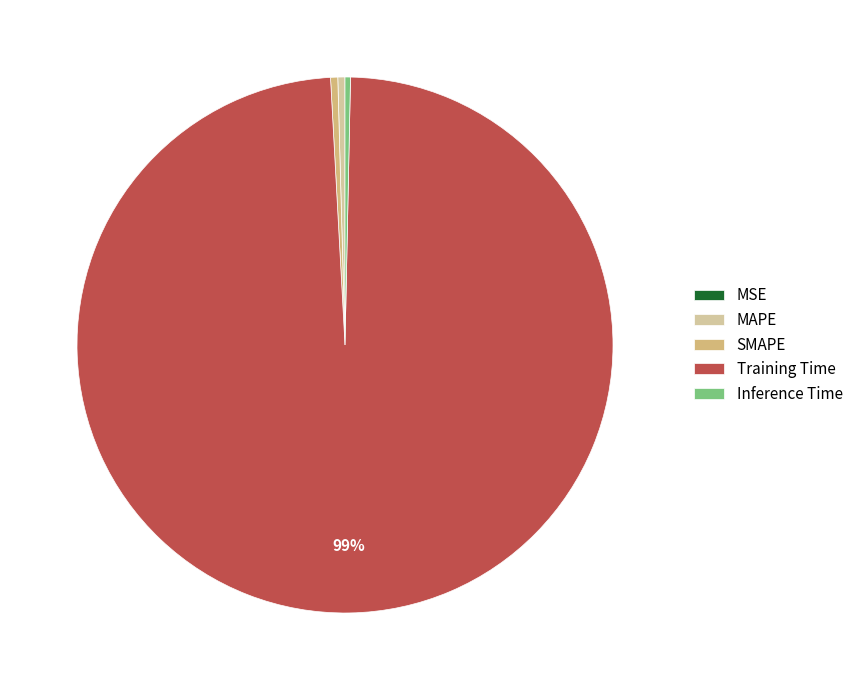

Is the sum of SMAPE and Inference Time greater than half?

No